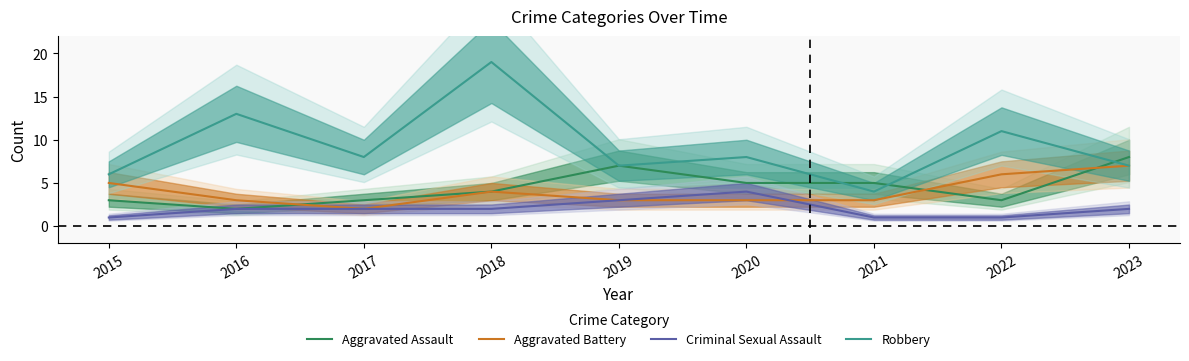

How many data points does each series have?

9